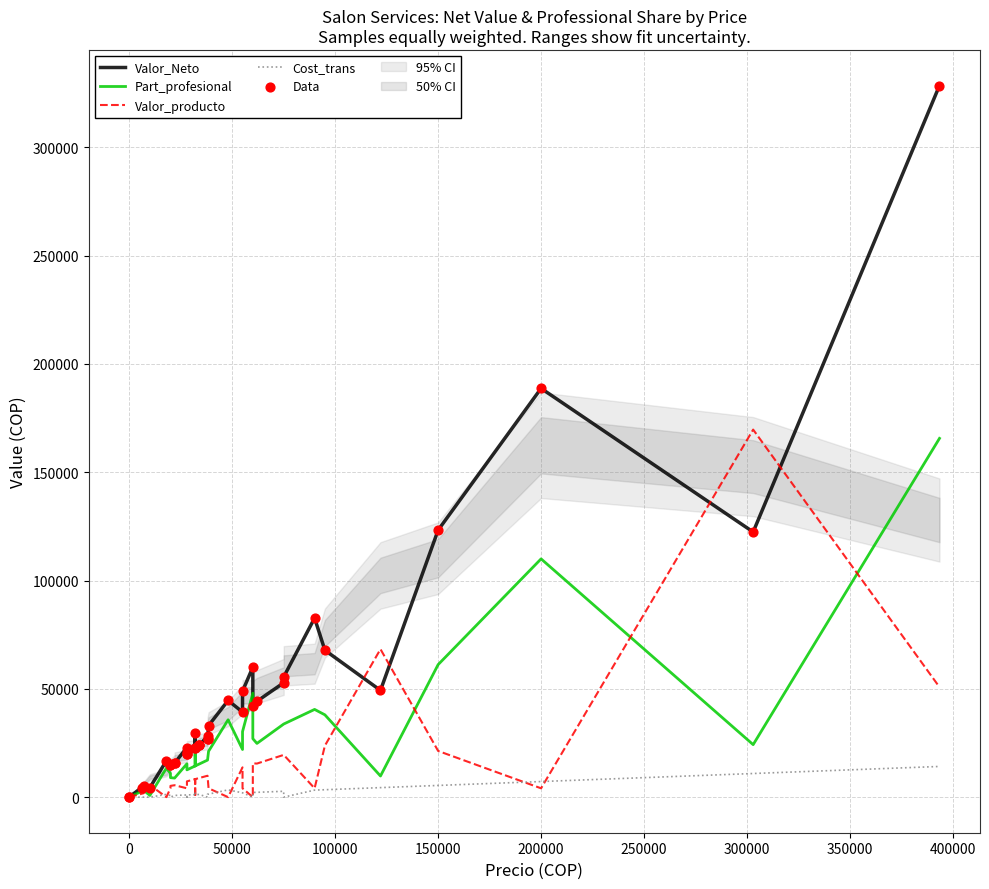

Which series has the largest total across all categories?

Valor_Neto